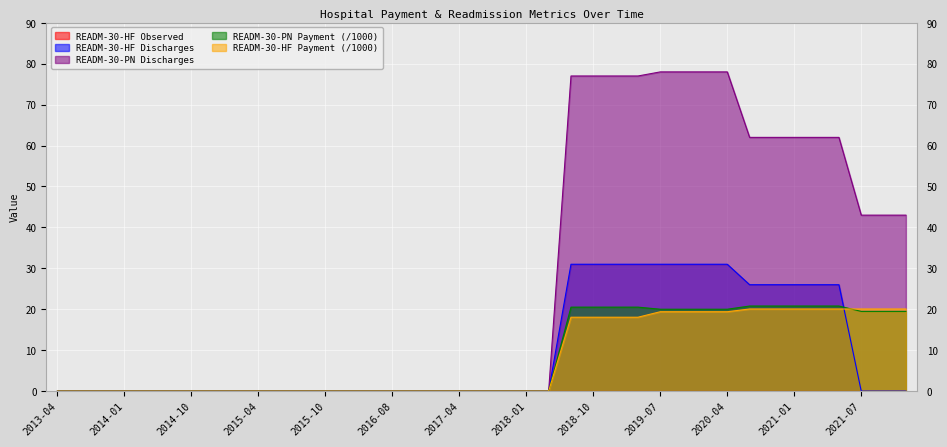

True or false: READM-30-PN Discharges has a value of 17.1 at 2020-01.

False